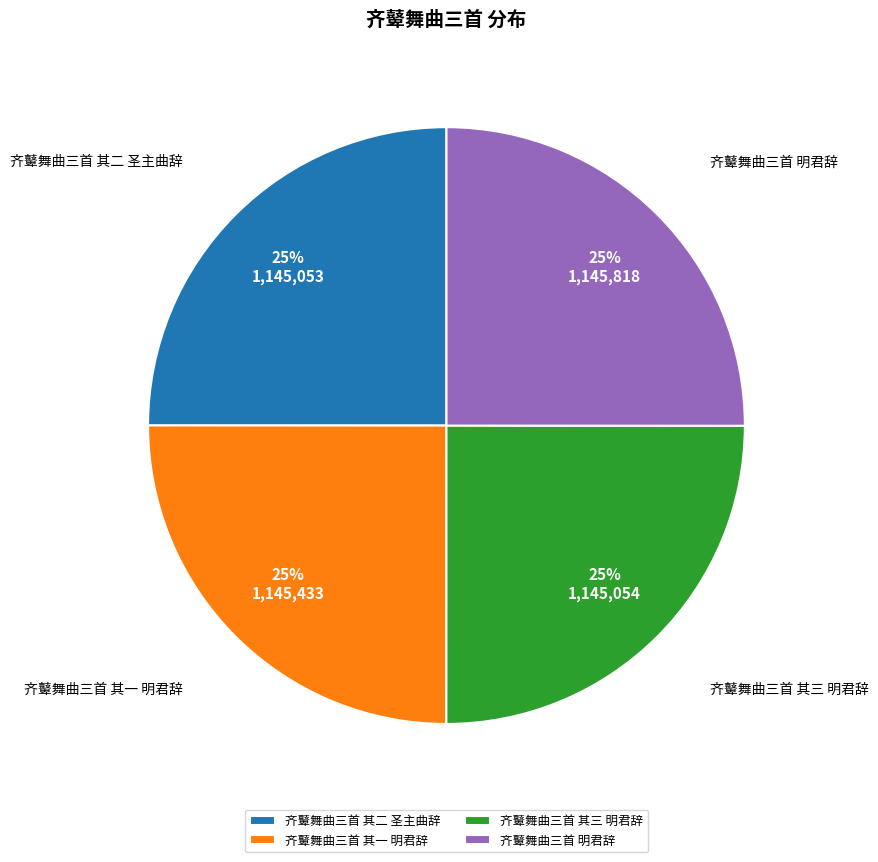

What is the ratio of the value at 齐鼙舞曲三首 其二 圣主曲辞 to the value at 齐鼙舞曲三首 明君辞?

1.0